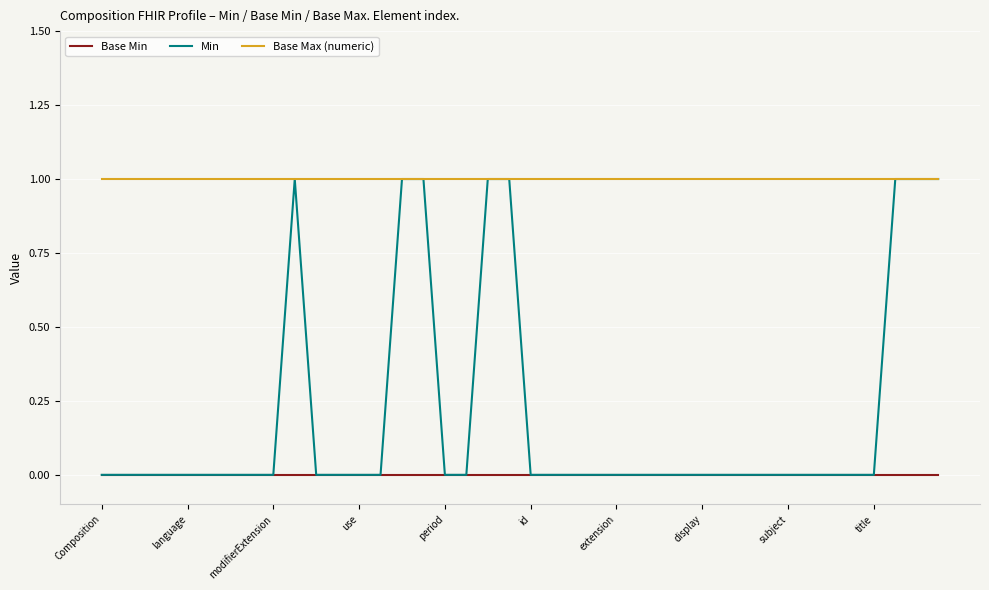

Which series has the widest spread of values?

Min